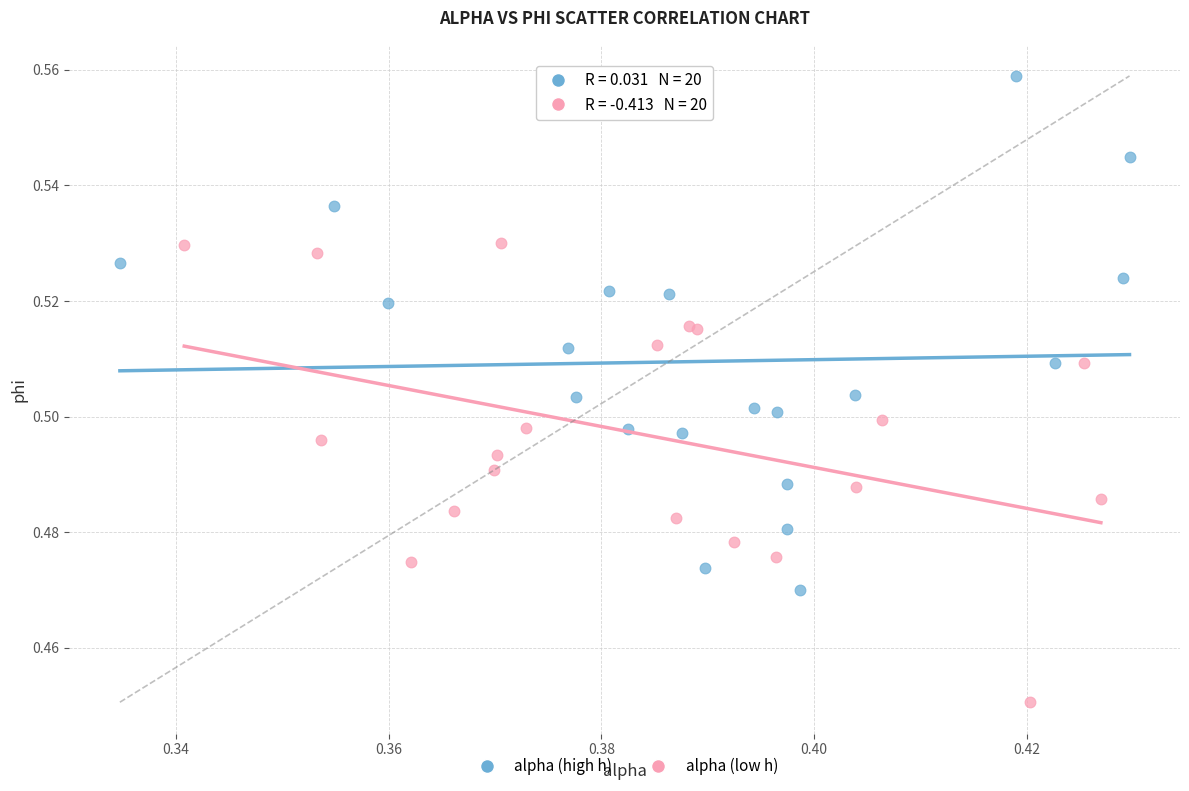

Which series has the largest Y range (max minus min)?

alpha (high h)